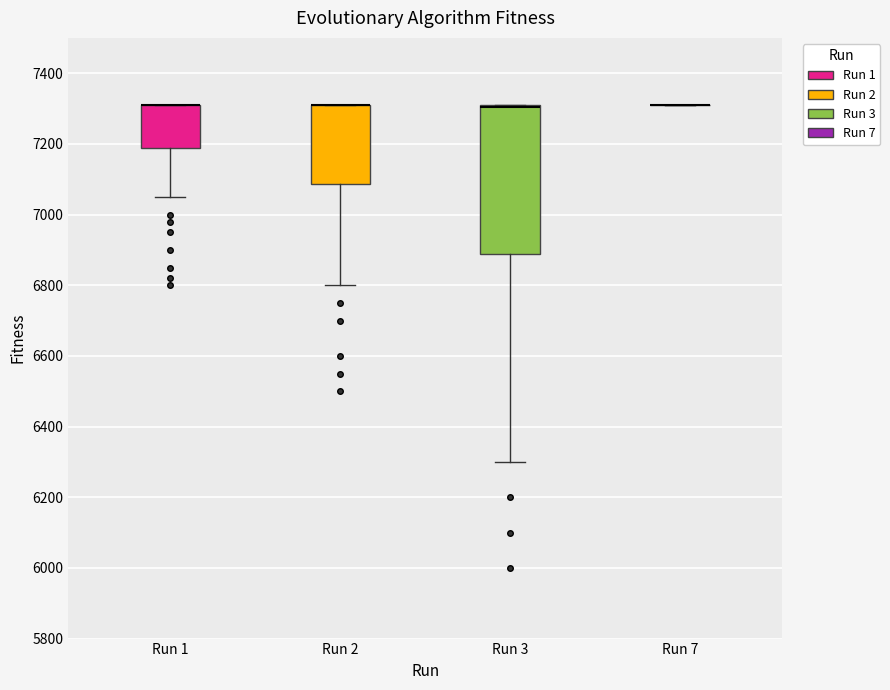

Comparing the boxes themselves (not the whiskers), which one is the tallest?

Run 3